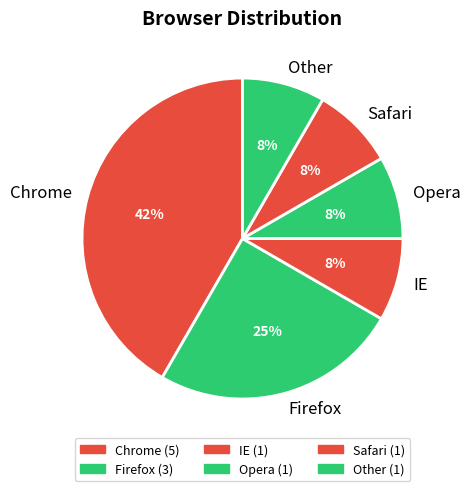

How many slices are in this pie chart?

6